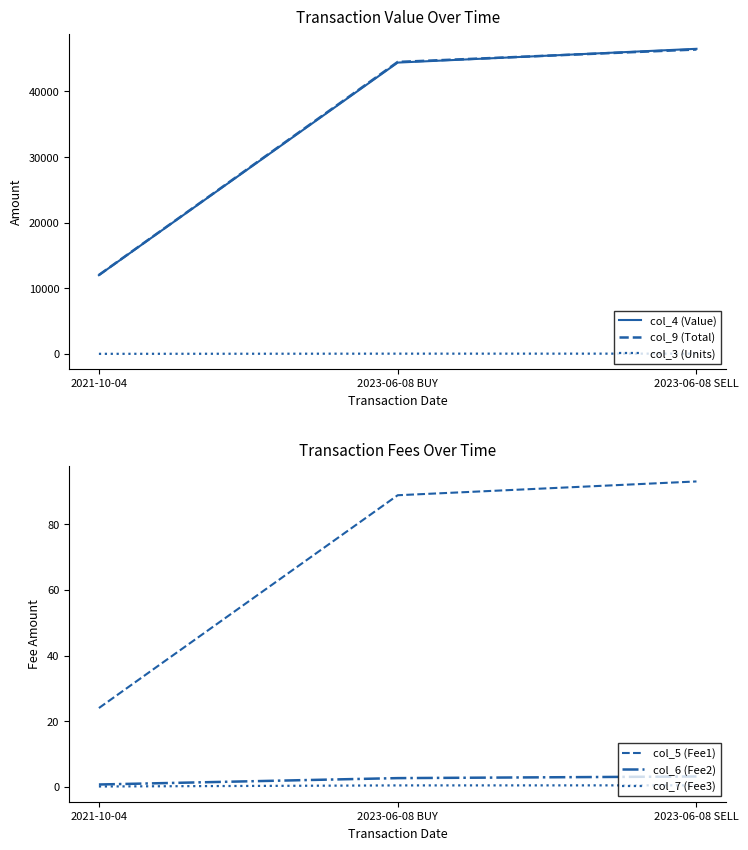

Is it true that col_7 (Fee3) equals 0.4 at 2023-06-08 BUY?

True